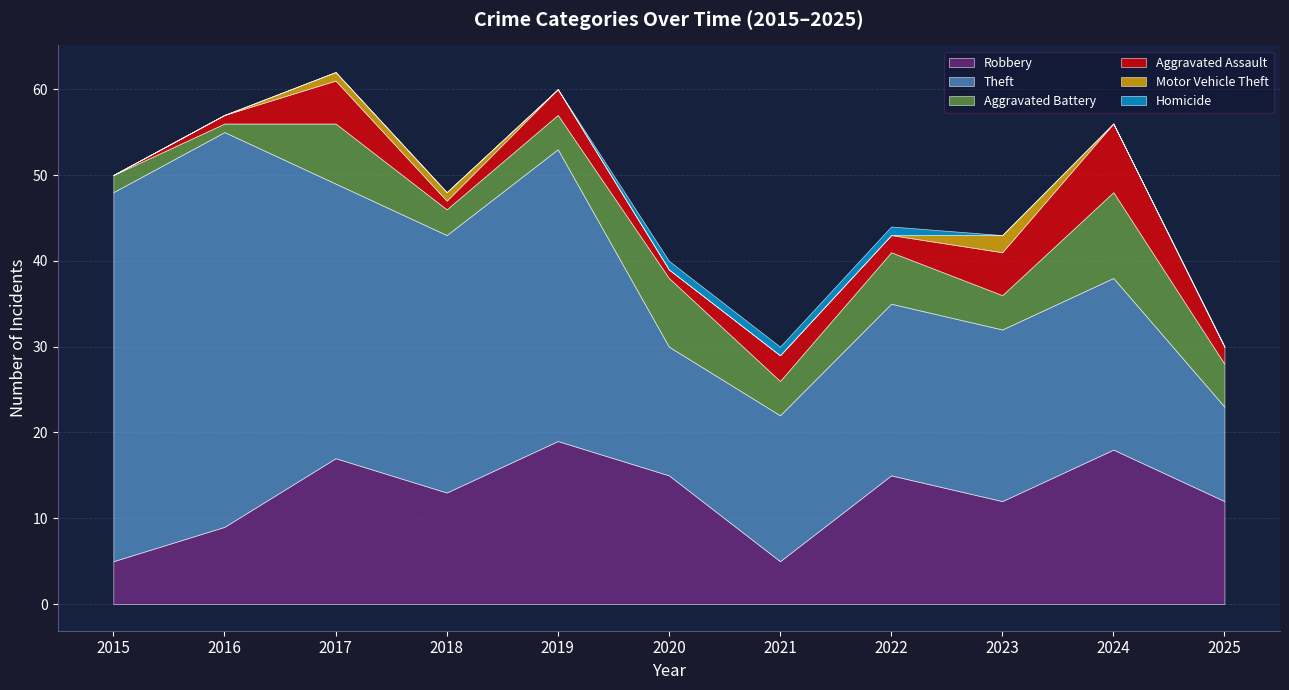

True or false: Robbery has a value of 31 at 2019.

False